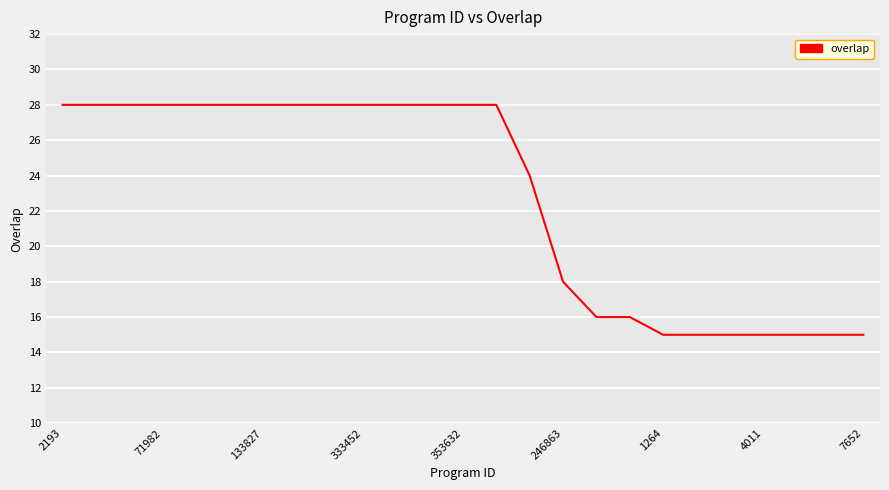

What is the difference between the maximum and minimum values?

13